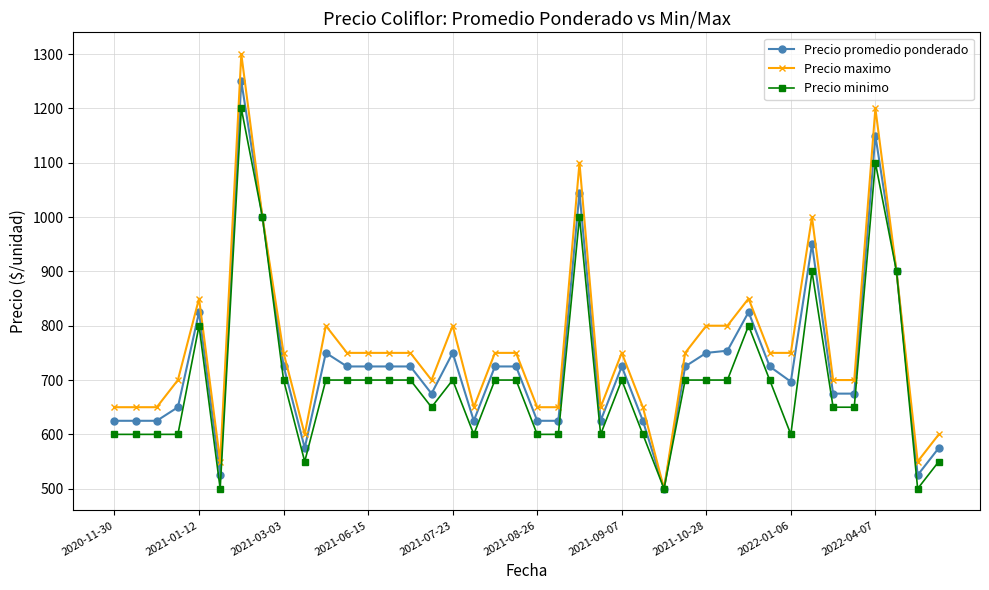

How many data points does each series have?

40